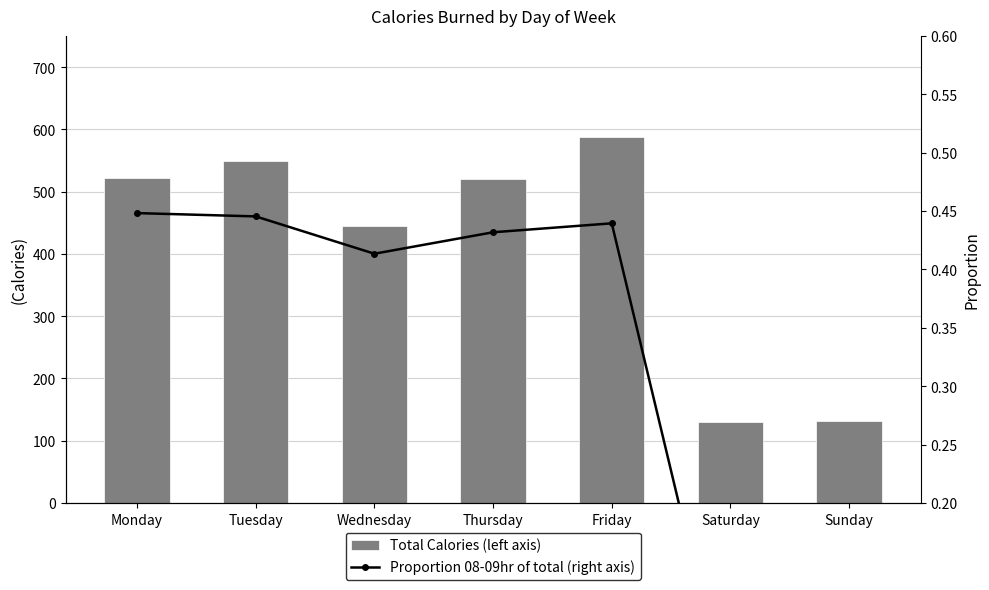

Read the Proportion 08-09hr of total (right axis) value at Tuesday.

0.4